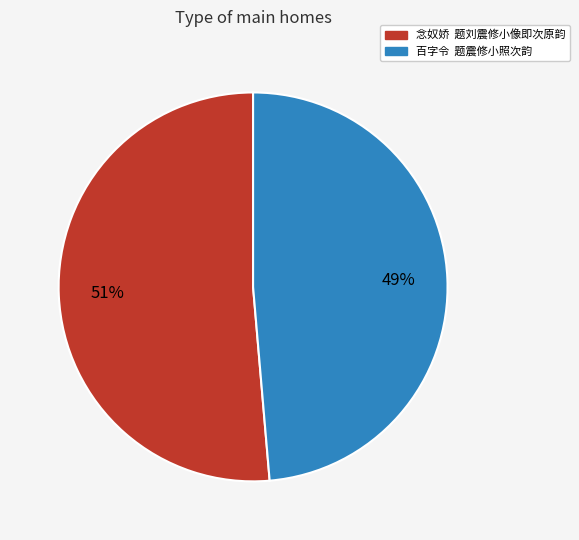

To the nearest percent, what is the average slice percentage?

50%